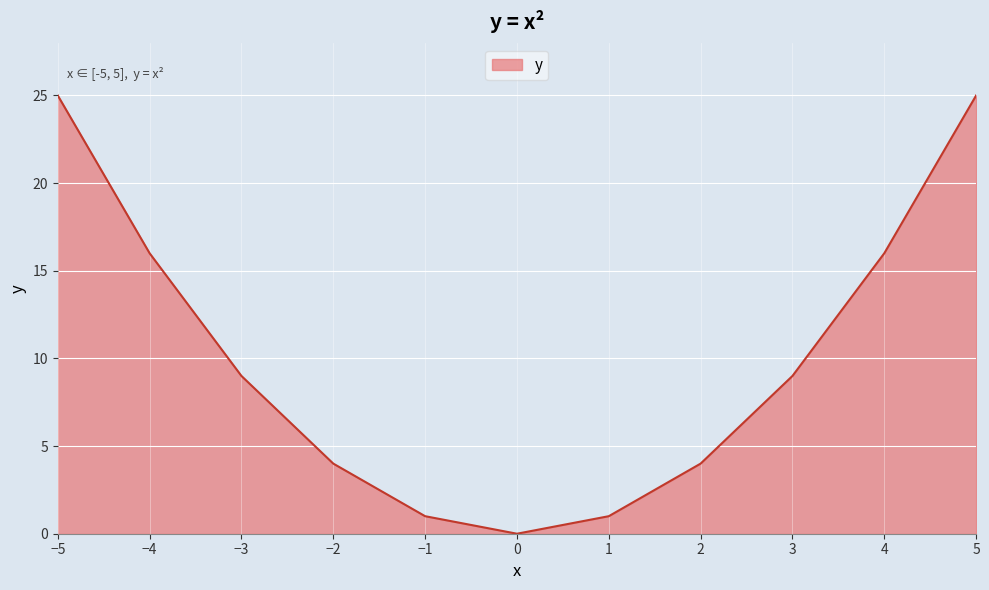

What is the average value?

10